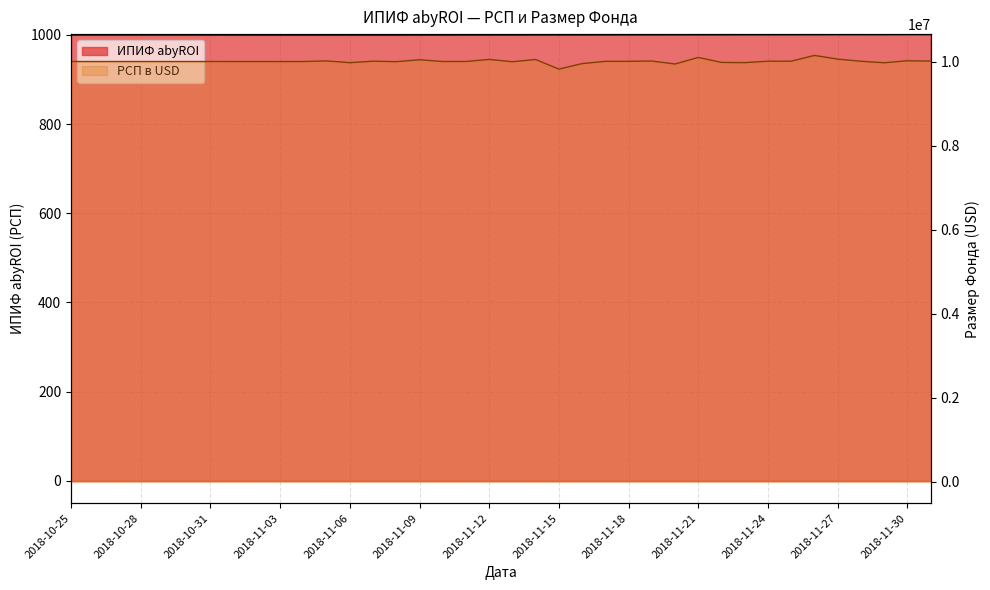

Reading right to left, transcribe all the data shown in this chart.

ИПИФ abyROI: 2018-12-01=1001.1	2018-11-30=1001.0	2018-11-29=1001.0	2018-11-28=1000.9	2018-11-27=1000.9	2018-11-26=1000.8	2018-11-25=1000.8	2018-11-24=1000.7	2018-11-23=1000.7	2018-11-22=1000.6	2018-11-21=1000.6	2018-11-20=1000.5	2018-11-19=1000.5	2018-11-18=1000.4	2018-11-17=1000.4	2018-11-16=1000.3	2018-11-15=1000.3	2018-11-14=1000.2	2018-11-13=1000.2	2018-11-12=1000.1	2018-11-11=1000.1	2018-11-10=1000.0	2018-11-09=1000.0	2018-11-08=999.9	2018-11-07=999.9	2018-11-06=1000.0	2018-11-05=999.9	2018-11-04=999.9	2018-11-03=999.9	2018-11-02=999.9	2018-11-01=1000.0	2018-10-31=1000.0	2018-10-30=1000.0	2018-10-29=1000.0	2018-10-28=1000.0	2018-10-27=1000.0	2018-10-26=1000.0	2018-10-25=1000.0
РСП в USD: 2018-12-01=10010550.7	2018-11-30=10017942.8	2018-11-29=9970576.3	2018-11-28=10006270.4	2018-11-27=10057527.5	2018-11-26=10144580.4	2018-11-25=10007796.0	2018-11-24=10007279.6	2018-11-23=9973522.6	2018-11-22=9978829.7	2018-11-21=10097185.8	2018-11-20=9941291.5	2018-11-19=10011375.6	2018-11-18=10004313.2	2018-11-17=10003796.7	2018-11-16=9950418.8	2018-11-15=9819452.6	2018-11-14=10047835.4	2018-11-13=9994654.1	2018-11-12=10050214.3	2018-11-11=10000838.9	2018-11-10=10000337.3	2018-11-09=10042143.8	2018-11-08=9996348.4	2018-11-07=10008235.2	2018-11-06=9971892.0	2018-11-05=10014832.6	2018-11-04=9999104.3	2018-11-03=9998993.0	2018-11-02=9999194.3	2018-11-01=9999603.8	2018-10-31=9999953.5	2018-10-30=9999960.4	2018-10-29=9999967.2	2018-10-28=9999974.1	2018-10-27=9999980.9	2018-10-26=9999986.9	2018-10-25=9999993.1